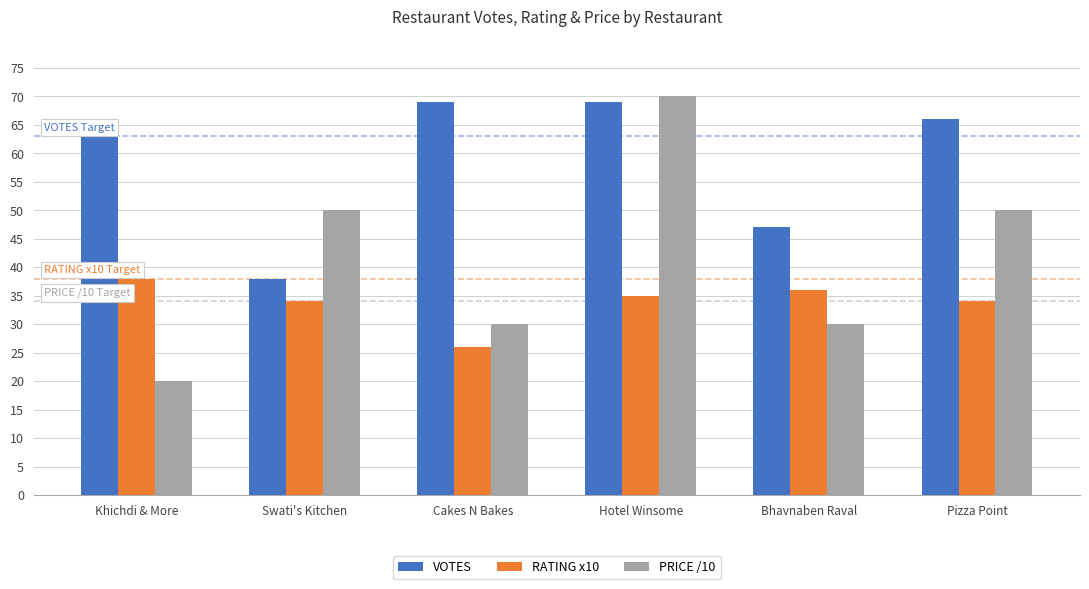

What is the label of the 6th bar from the left?

Pizza Point